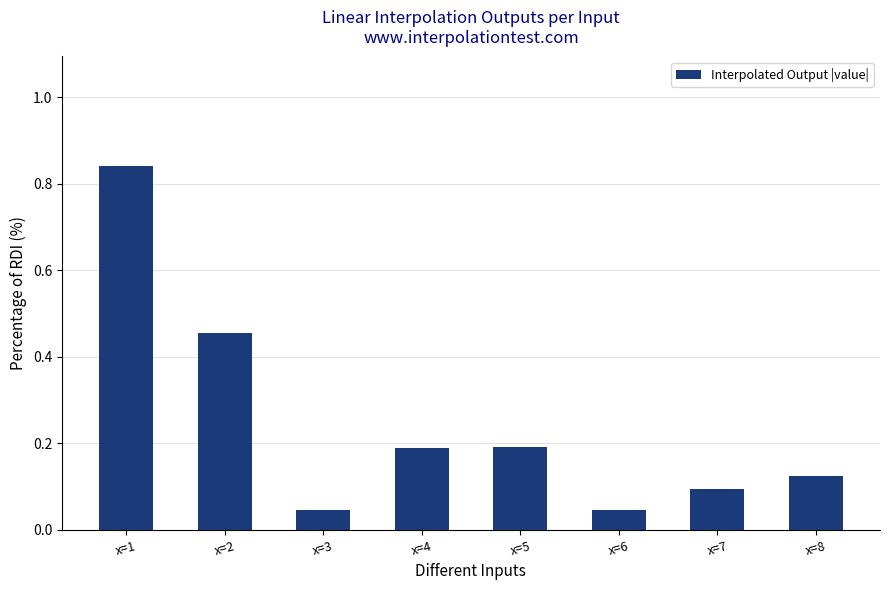

What is the difference between the values at x=8 and x=1?

0.7